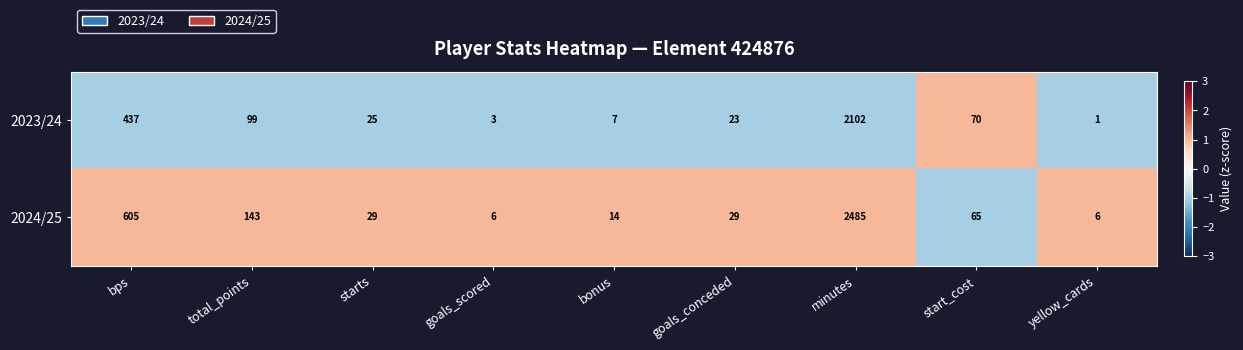

Reading left to right, list all the values displayed in this chart.

2023/24: bps=437	total_points=99	starts=25	goals_scored=3	bonus=7	goals_conceded=23	minutes=2102	start_cost=70	yellow_cards=1
2024/25: bps=605	total_points=143	starts=29	goals_scored=6	bonus=14	goals_conceded=29	minutes=2485	start_cost=65	yellow_cards=6